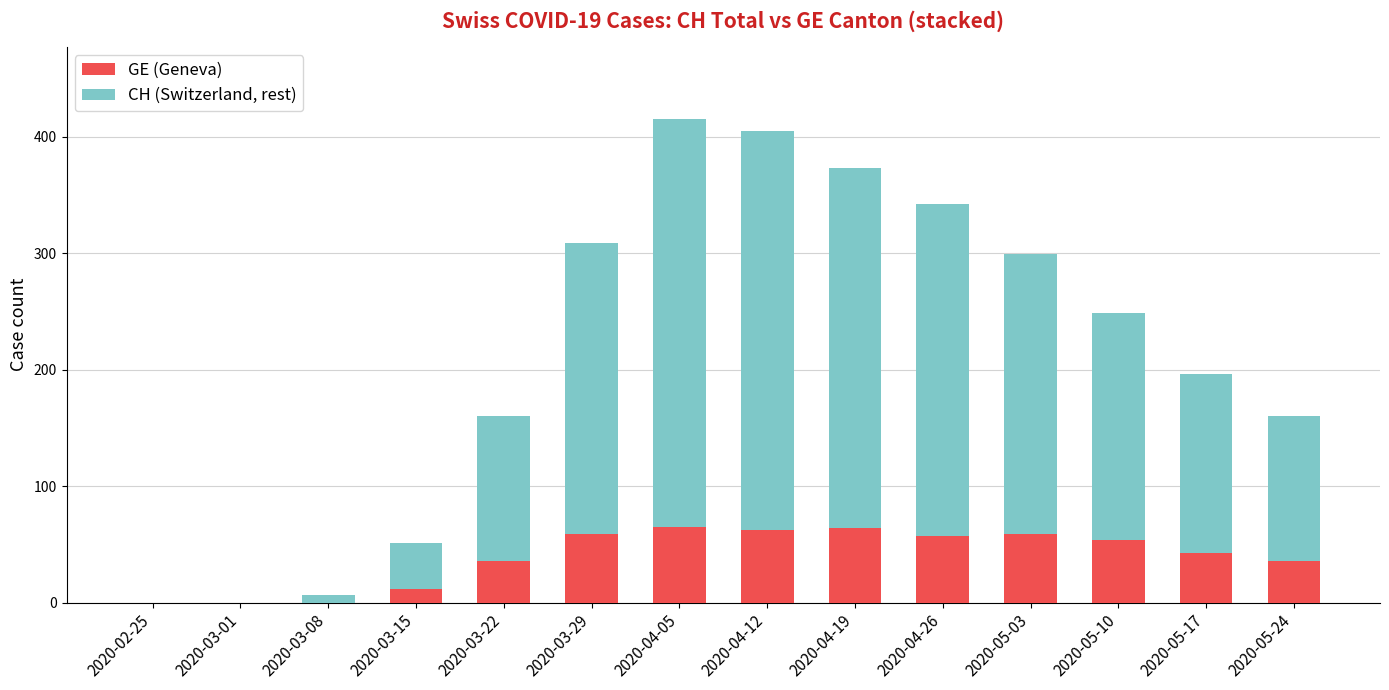

Is it true that GE (Geneva) equals 12 at 2020-03-15?

True